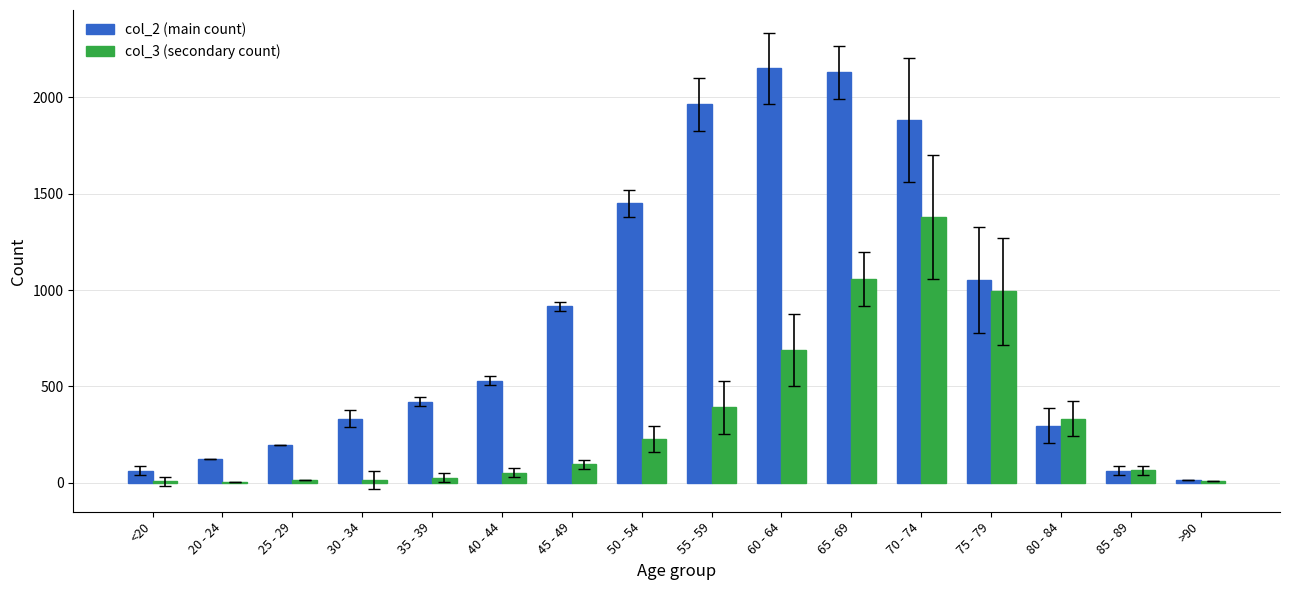

How many data points does each series have?

16